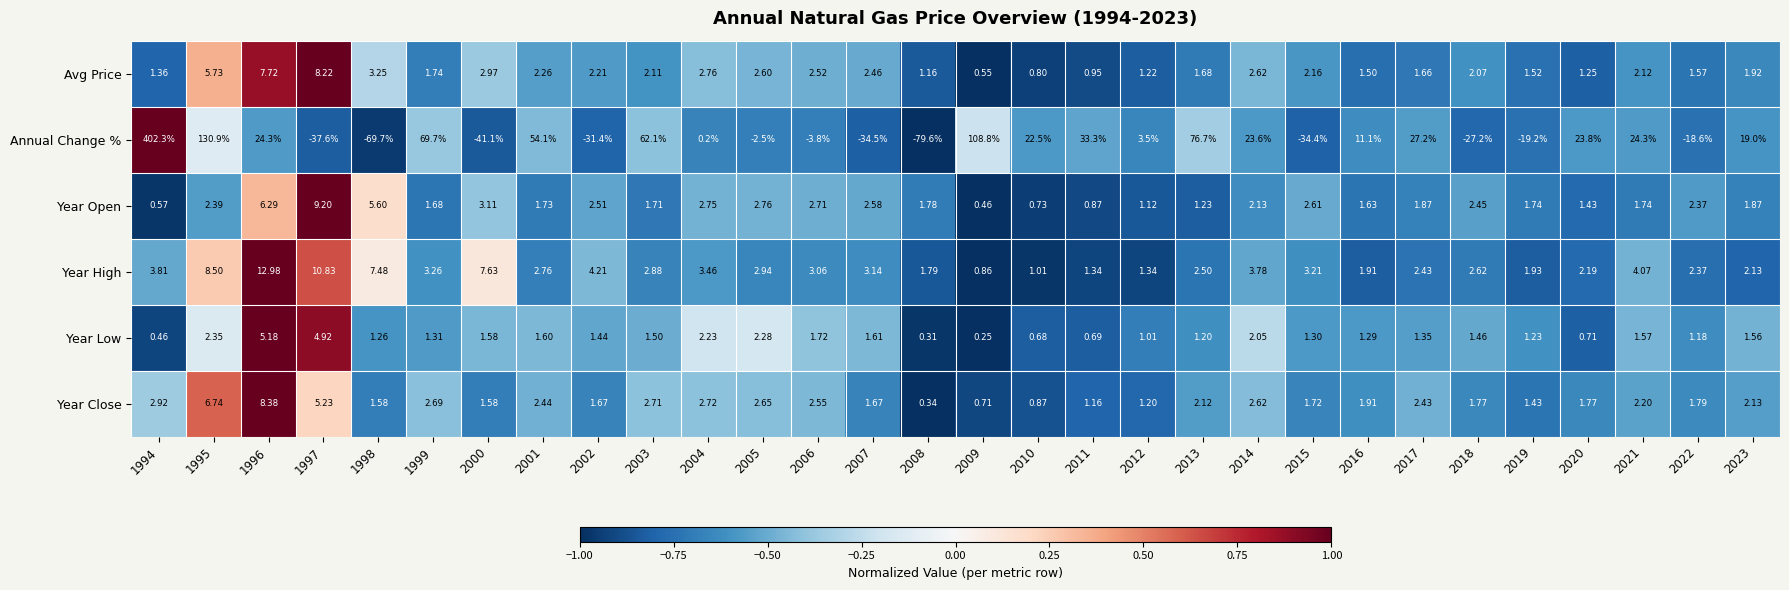

What is the smallest value displayed?

-79.6